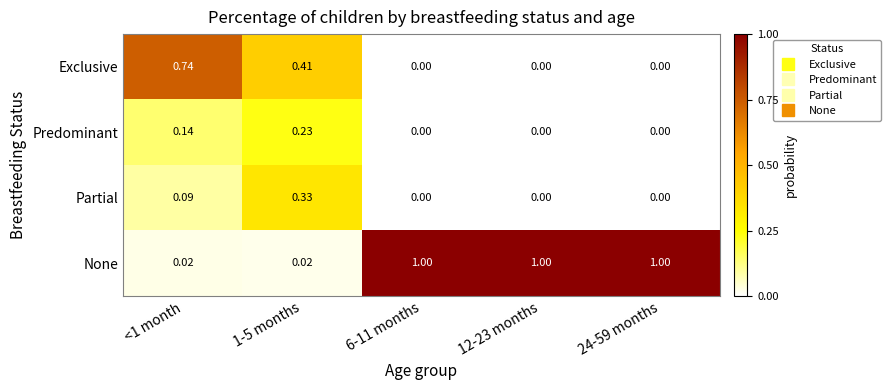

Rank the series at 1-5 months from lowest to highest value.

None, Predominant, Partial, Exclusive